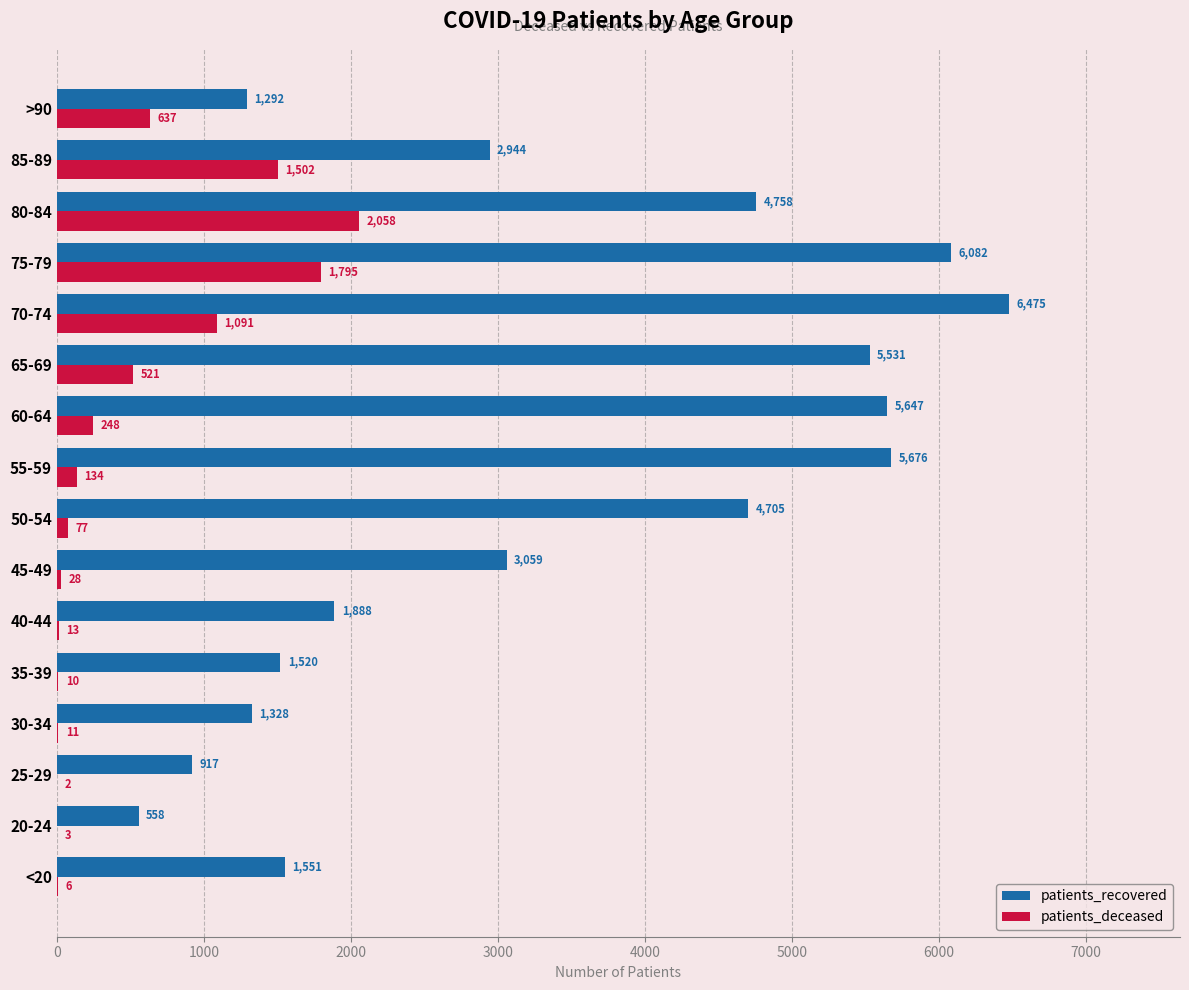

Is it true that patients_recovered equals 2944 at 85-89?

True